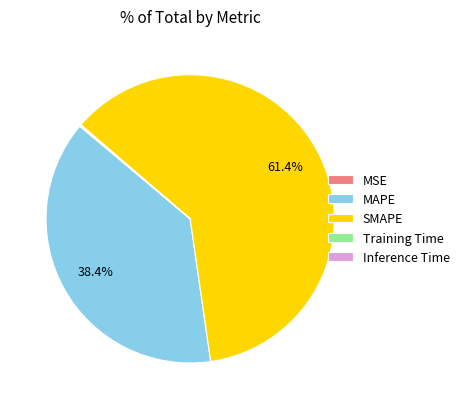

Is there any slice that represents more than half of the pie?

Yes